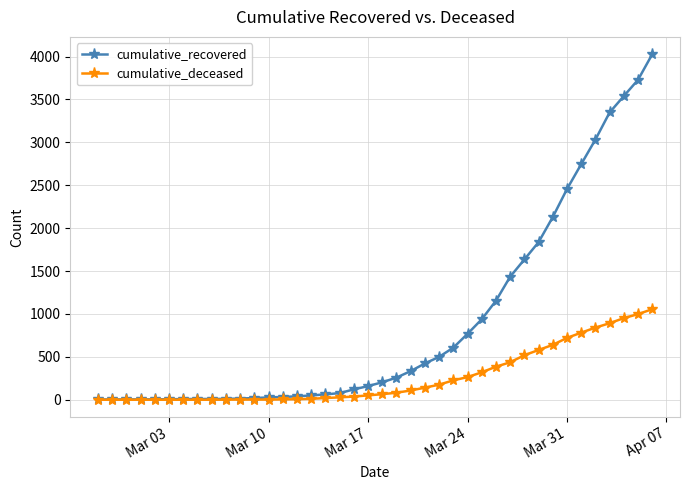

Which series has the largest total across all categories?

cumulative_recovered